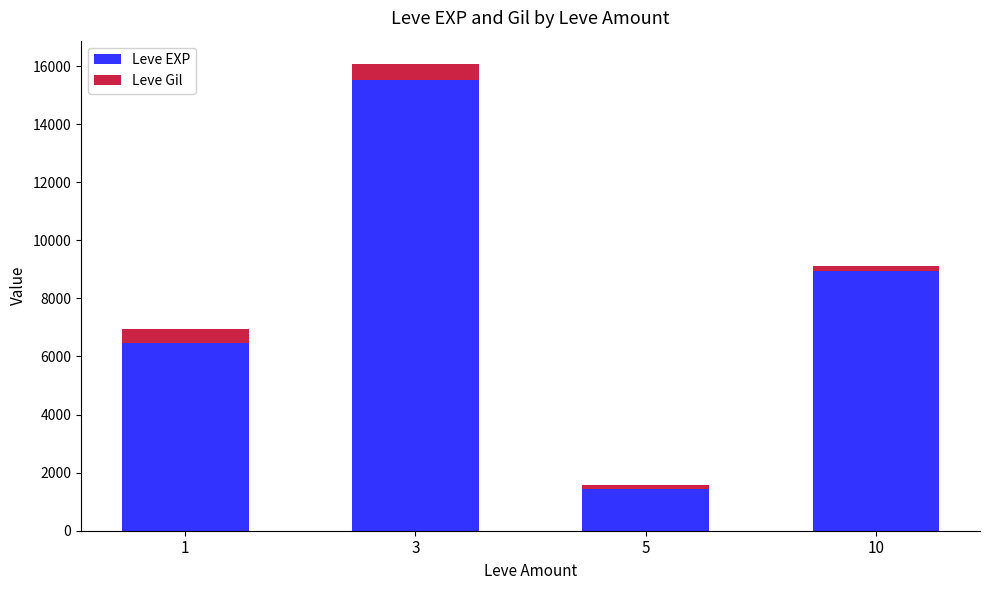

List the labels in order of Leve EXP value, smallest first.

5, 1, 10, 3